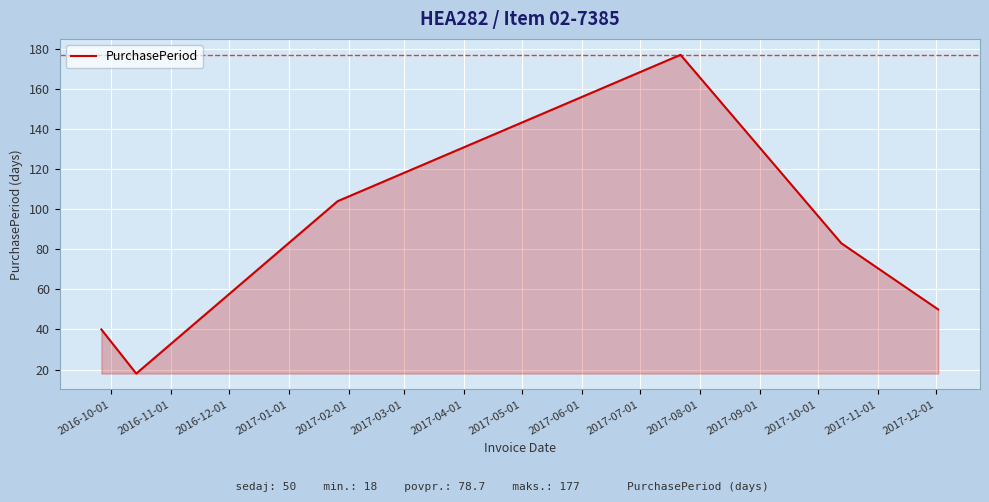

True or false: there are more than 0 points higher than both neighbors.

True